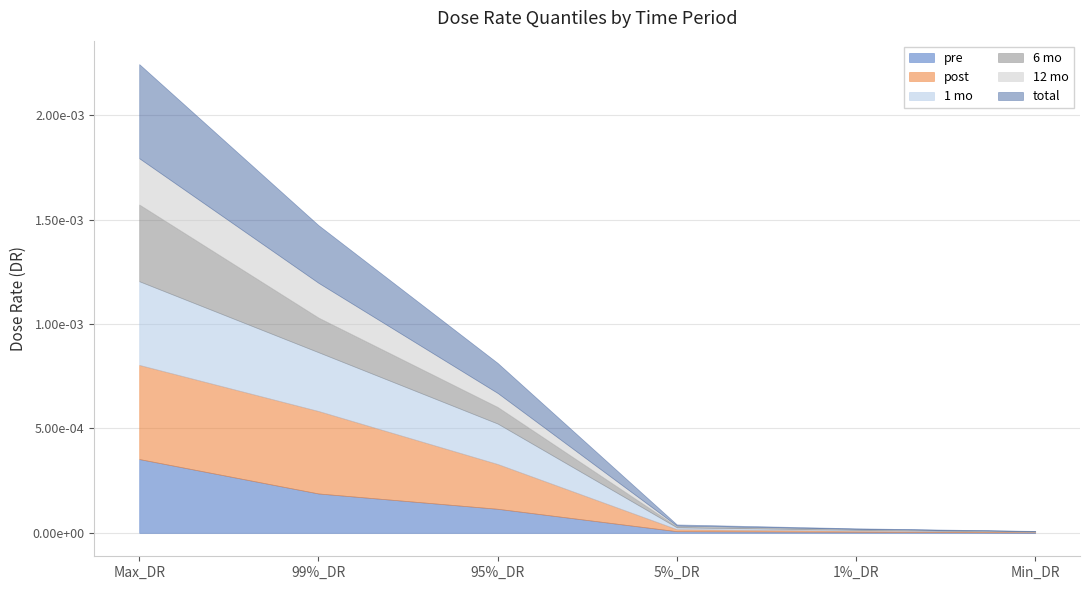

The 1 mo series shows 0.0 at 95%_DR. True or false?

False